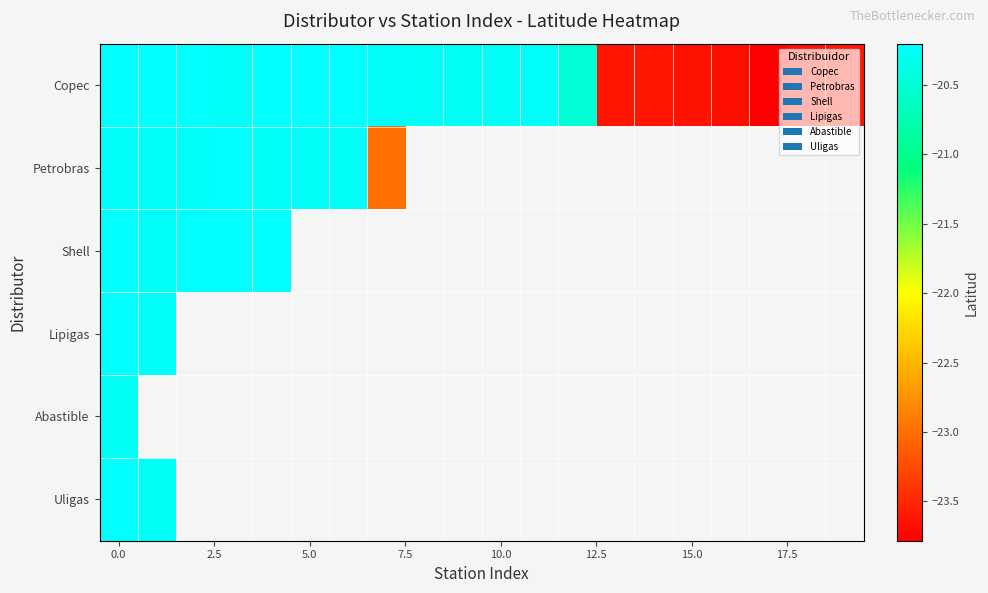

What is the maximum value shown in the chart?

-20.2